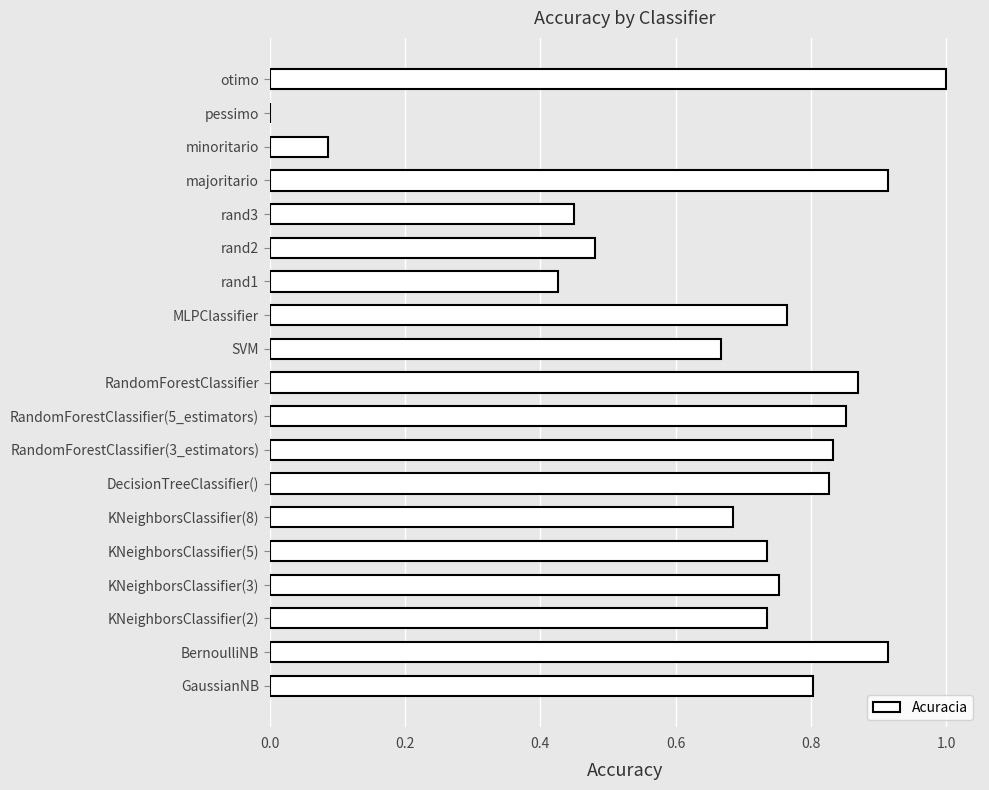

What is the greatest value displayed?

1.0